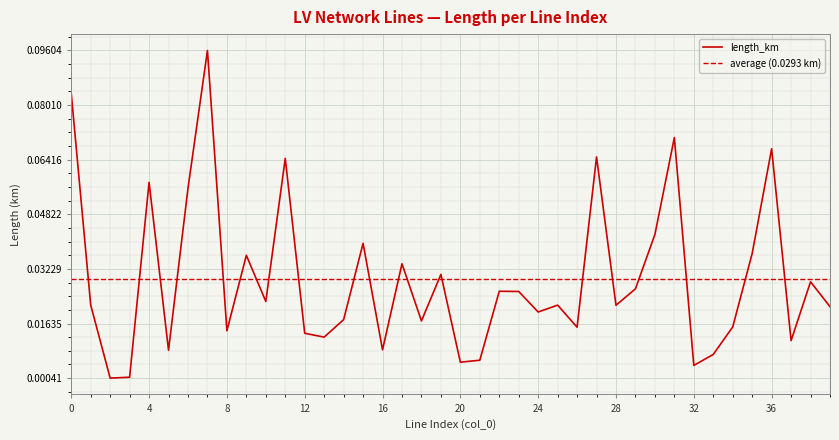

Reading left to right, list all the values displayed in this chart.

0=0.1	1=0.0	2=0.0	3=0.0	4=0.1	5=0.0	6=0.1	7=0.1	8=0.0	9=0.0	10=0.0	11=0.1	12=0.0	13=0.0	14=0.0	15=0.0	16=0.0	17=0.0	18=0.0	19=0.0	20=0.0	21=0.0	22=0.0	23=0.0	24=0.0	25=0.0	26=0.0	27=0.1	28=0.0	29=0.0	30=0.0	31=0.1	32=0.0	33=0.0	34=0.0	35=0.0	36=0.1	37=0.0	38=0.0	39=0.0